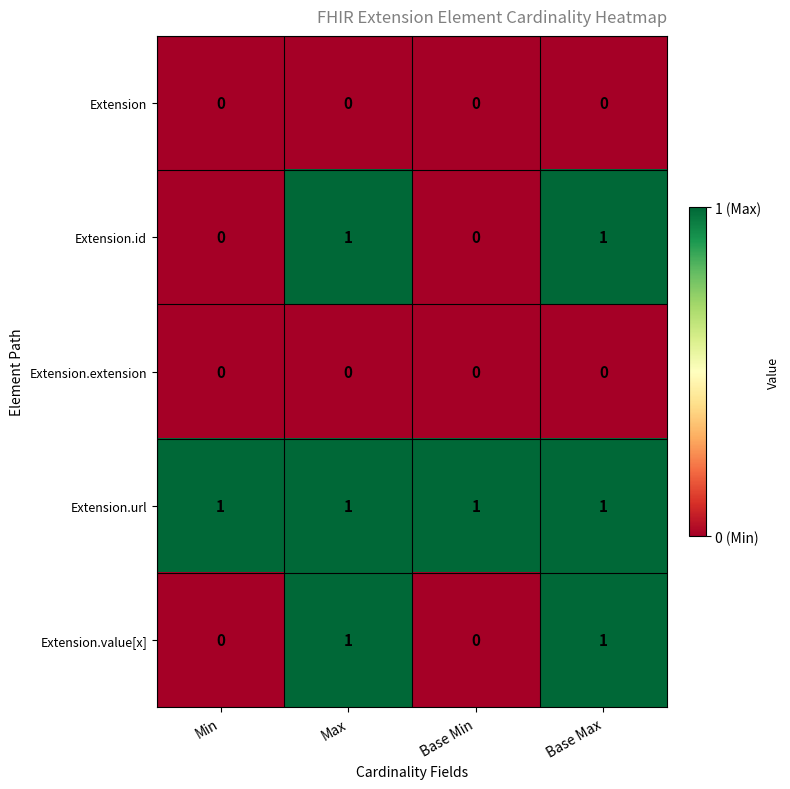

How many series are shown in this chart?

5